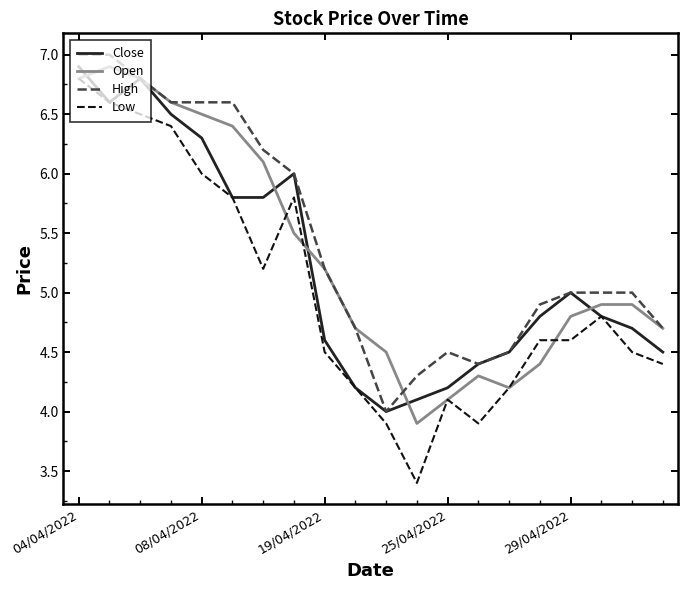

Reading left to right, list all the values displayed in this chart.

Close: 6.9	6.6	6.8	6.5	6.3	5.8	5.8	6.0	4.6	4.2	4.0	4.1	4.2	4.4	4.5	4.8	5.0	4.8	4.7	4.5
Open: 6.8	6.9	6.8	6.6	6.5	6.4	6.1	5.5	5.2	4.7	4.5	3.9	4.1	4.3	4.2	4.4	4.8	4.9	4.9	4.7
High: 7.0	7.0	6.8	6.6	6.6	6.6	6.2	6.0	5.2	4.7	4.0	4.3	4.5	4.4	4.5	4.9	5.0	5.0	5.0	4.7
Low: 6.8	6.6	6.5	6.4	6.0	5.8	5.2	5.8	4.5	4.2	3.9	3.4	4.1	3.9	4.2	4.6	4.6	4.8	4.5	4.4